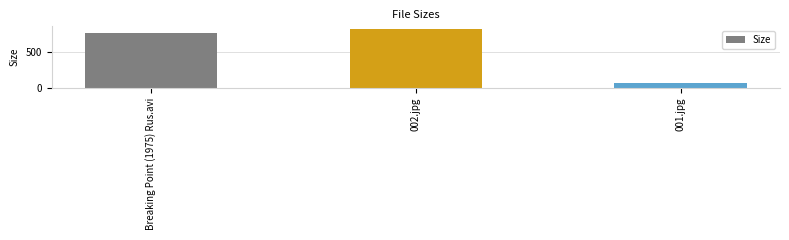

What is the minimum value shown in the chart?

64.6